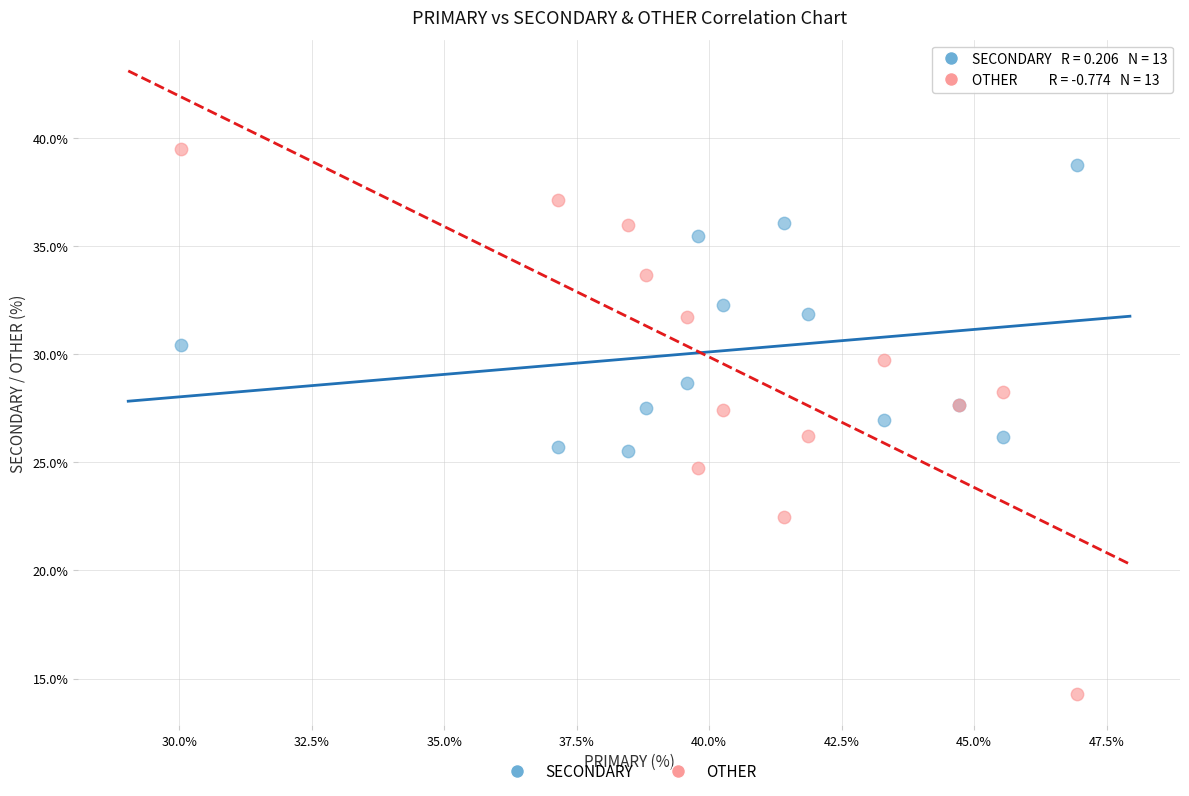

What is the X range (max minus min) for the scatter plot?

16.9